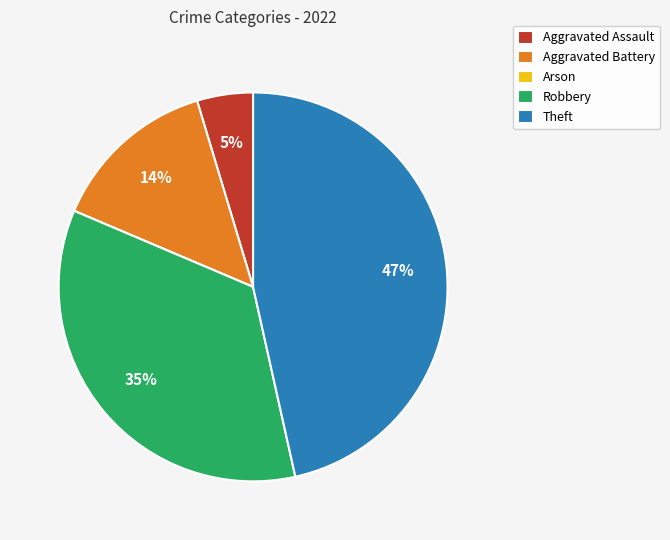

Is the sum of Aggravated Assault and Robbery greater than half?

No